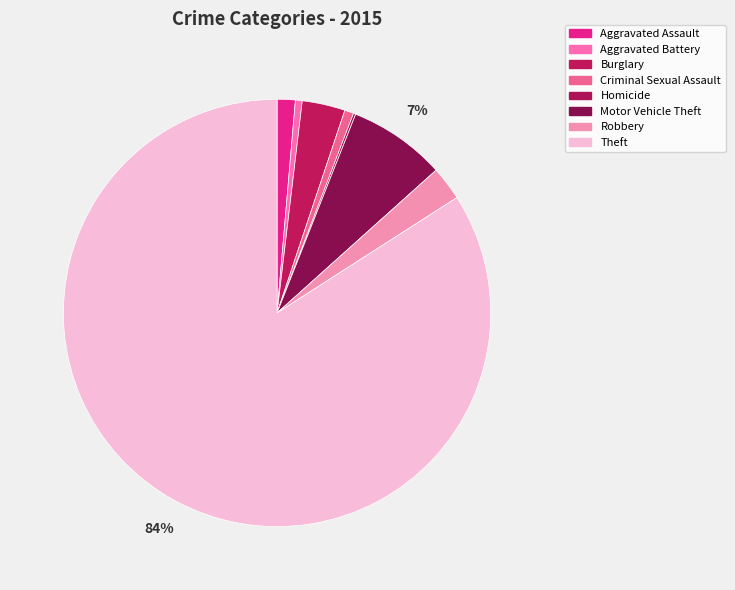

What is the change in value from Criminal Sexual Assault to Homicide?

-3